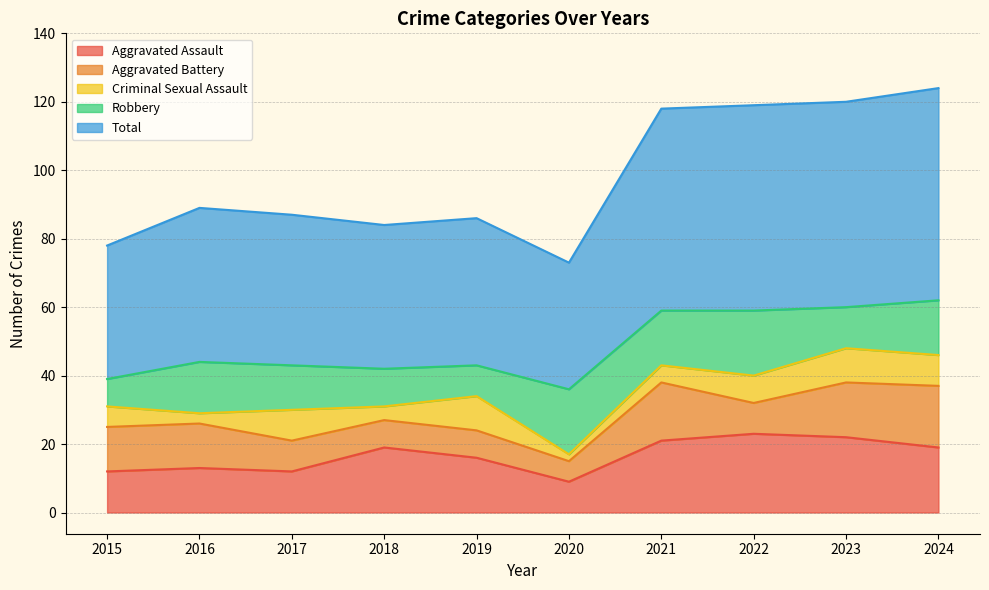

Between 2017 and 2018, which is larger?

2018